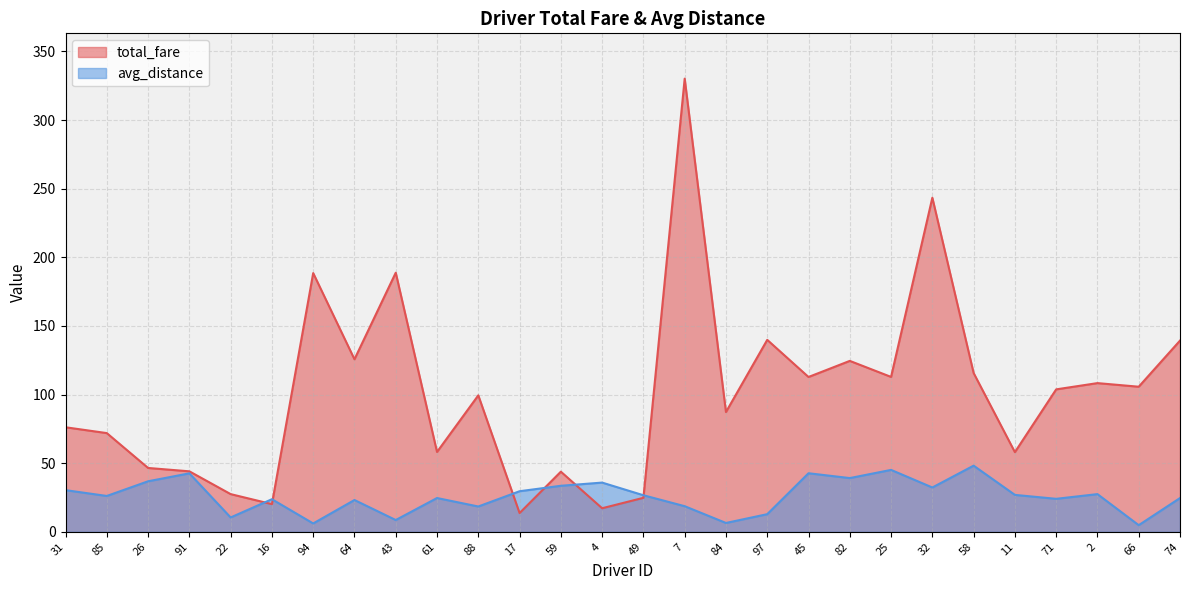

Rank the series by their average value, from lowest to highest.

avg_distance, total_fare